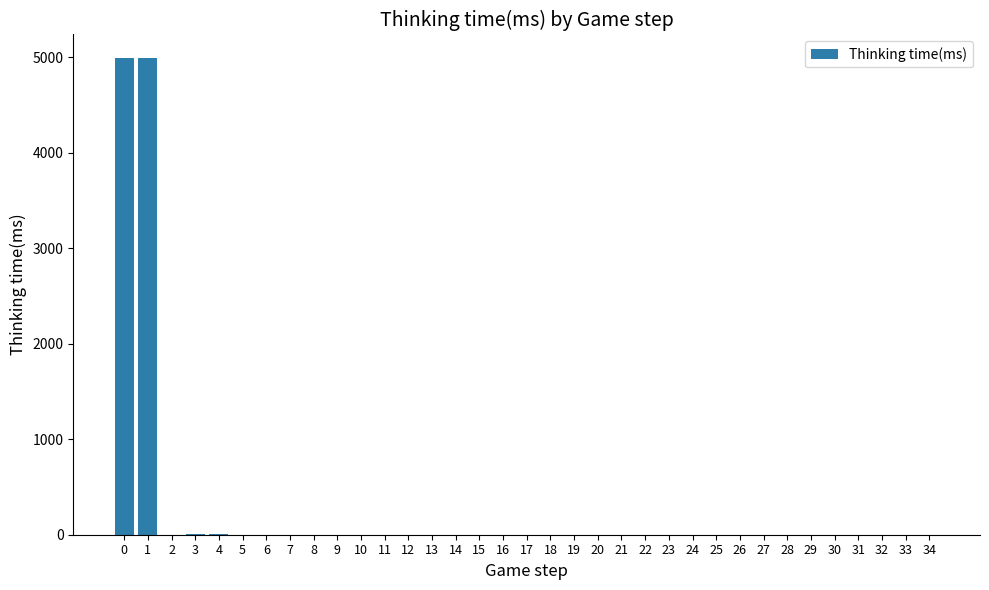

What is the change in value from 10 to 29?

-1